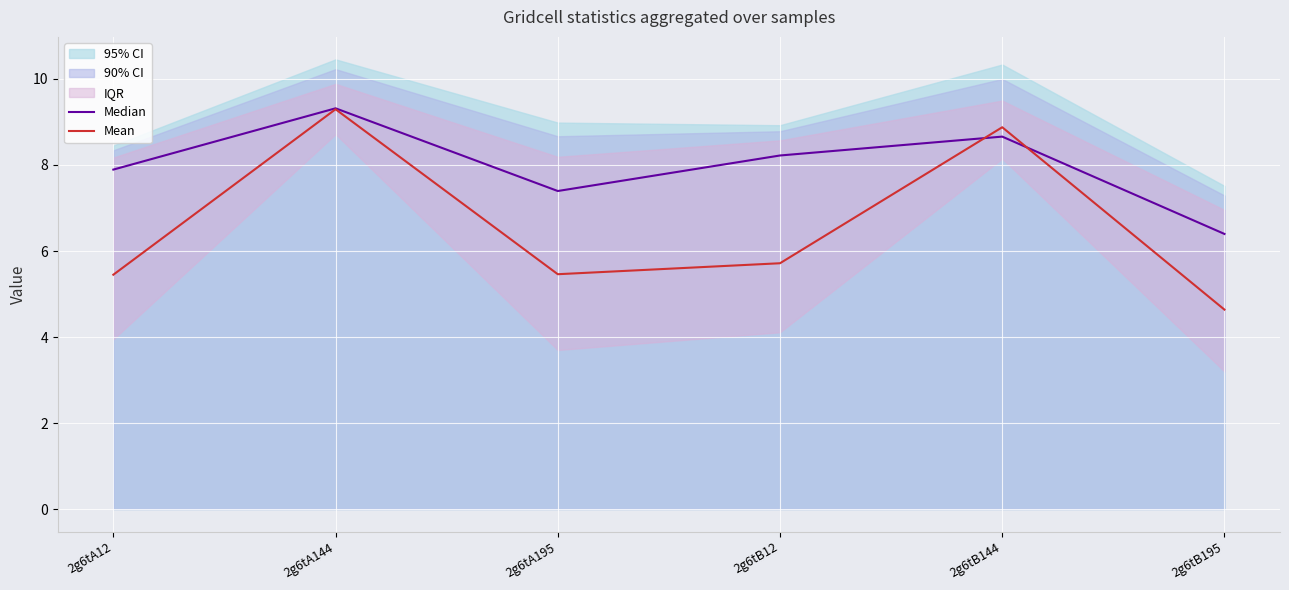

True or false: Median and Mean intersect in this chart.

True